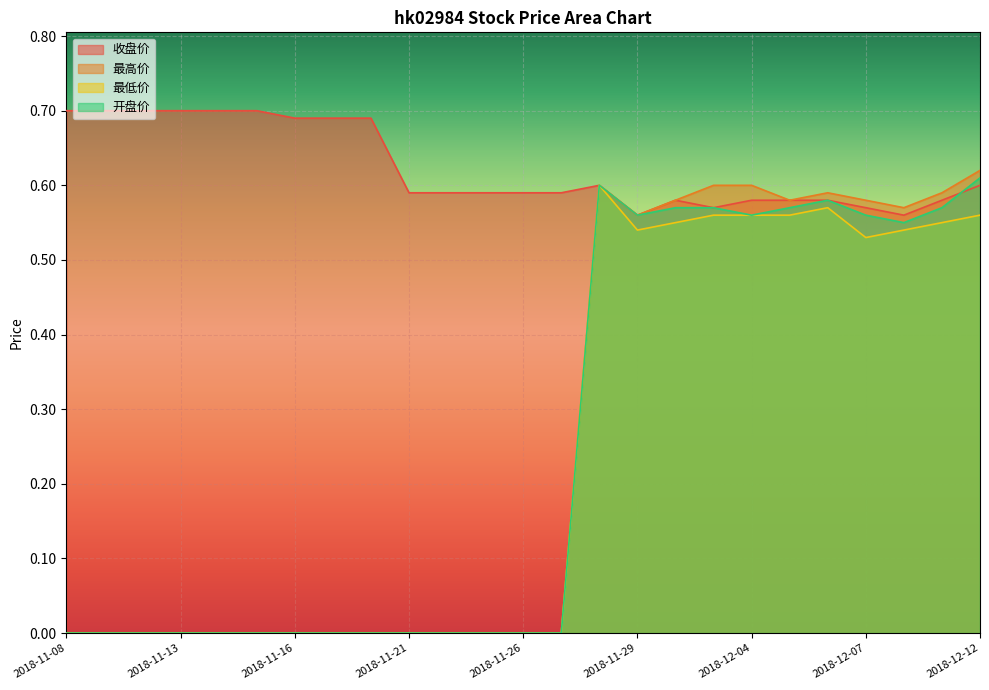

Which series has the largest range (max minus min)?

最高价